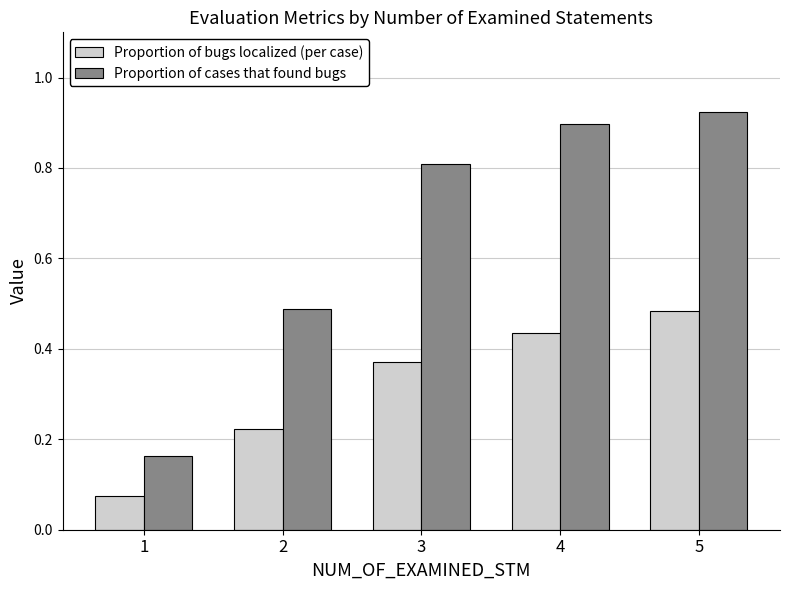

Rank the series at 5 from highest to lowest value.

Proportion of cases that found bugs, Proportion of bugs localized (per case)